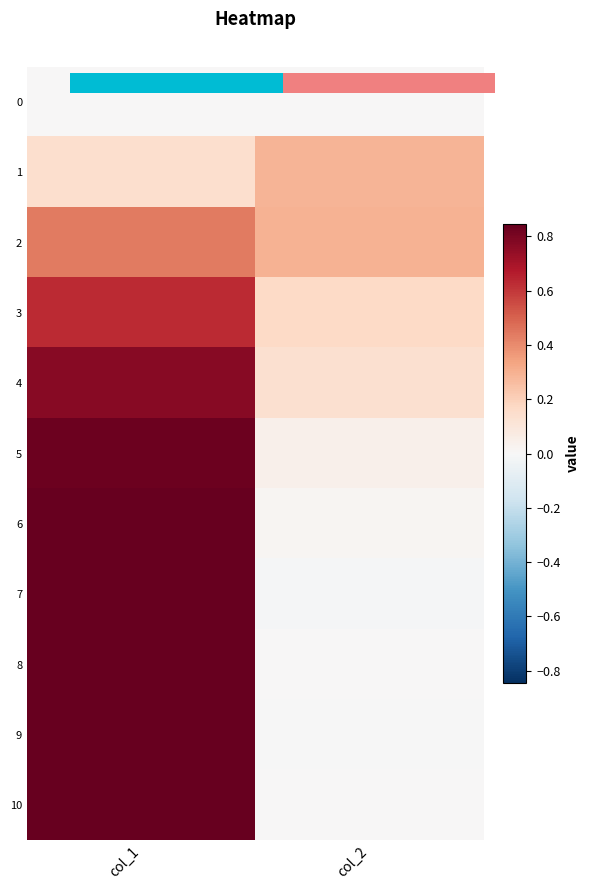

At how many categories does at least one series exceed 0?

2